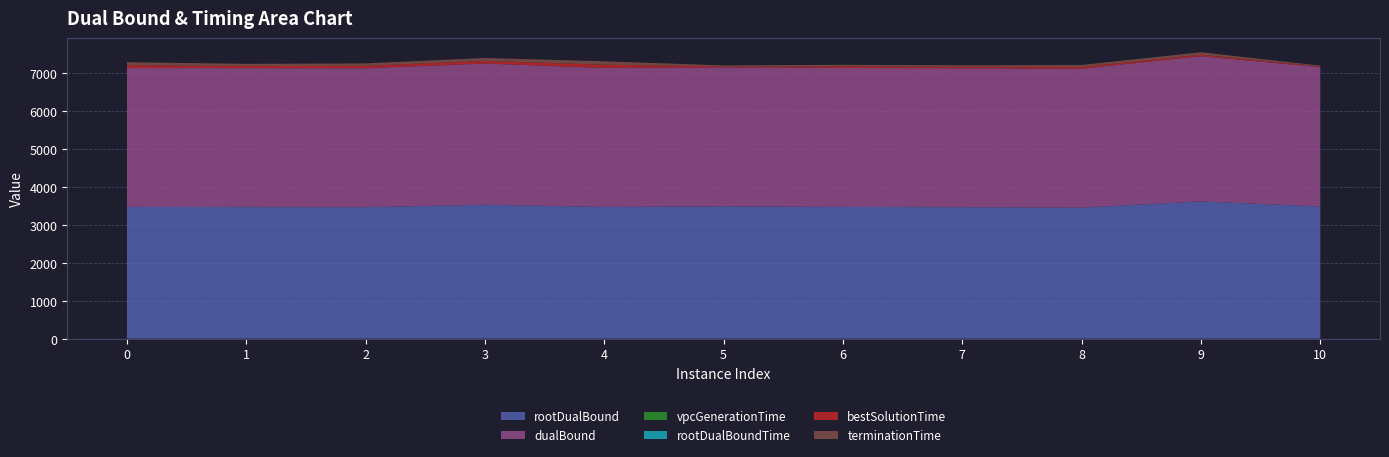

Reading left to right, list all the values displayed in this chart.

rootDualBound: 3472.2	3468.0	3465.3	3529.5	3472.7	3489.3	3471.8	3465.6	3452.9	3617.7	3484.9
dualBound: 3663.7	3663.7	3663.6	3723.6	3663.6	3663.7	3663.6	3663.6	3663.6	3828.6	3674.8
vpcGenerationTime: 0.9	0.0	0.0	0.0	0.0	0.0	0.0	0.0	0.0	0.0	0.0
rootDualBoundTime: 1.3	0.4	0.3	0.4	0.5	0.4	0.4	0.4	0.4	0.4	0.3
bestSolutionTime: 72.6	53.9	63.1	68.3	84.7	25.0	41.6	39.2	46.5	38.6	18.7
terminationTime: 77.4	59.1	63.3	77.3	90.6	25.0	41.6	39.3	51.0	65.3	18.7